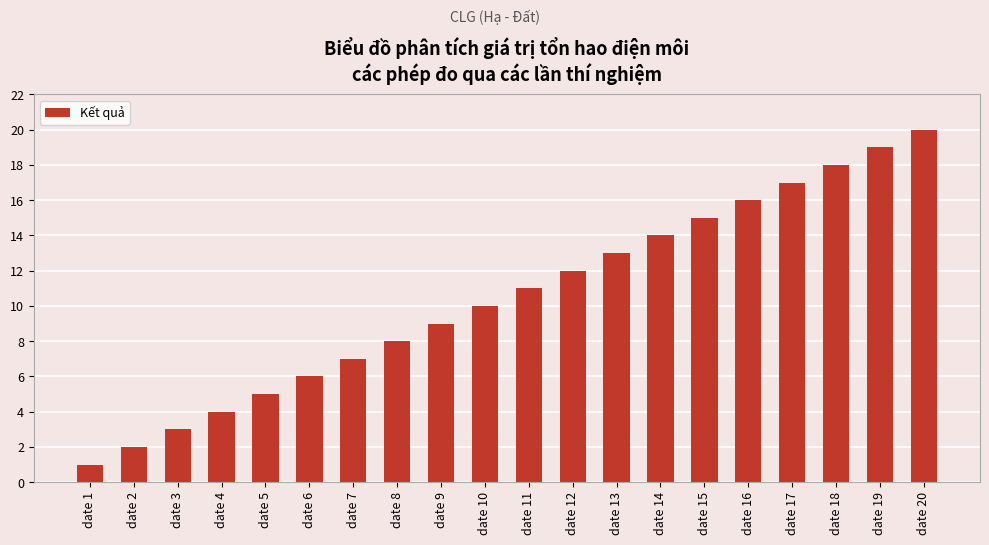

List the labels in order of value, largest first.

date 20, date 19, date 18, date 17, date 16, date 15, date 14, date 13, date 12, date 11, date 10, date 9, date 8, date 7, date 6, date 5, date 4, date 3, date 2, date 1